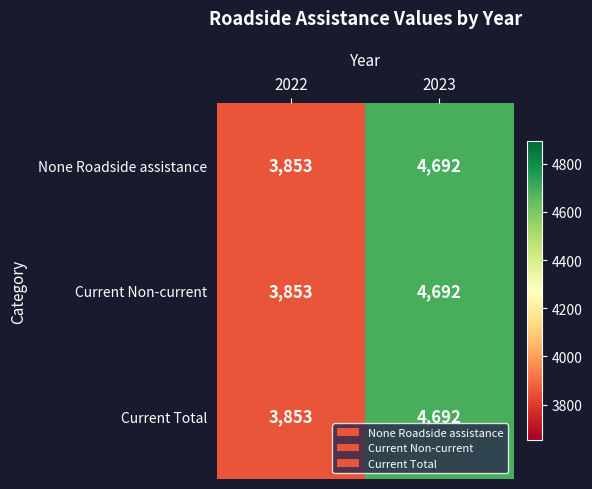

Is it true that Current Total equals 3853 at 2022?

True